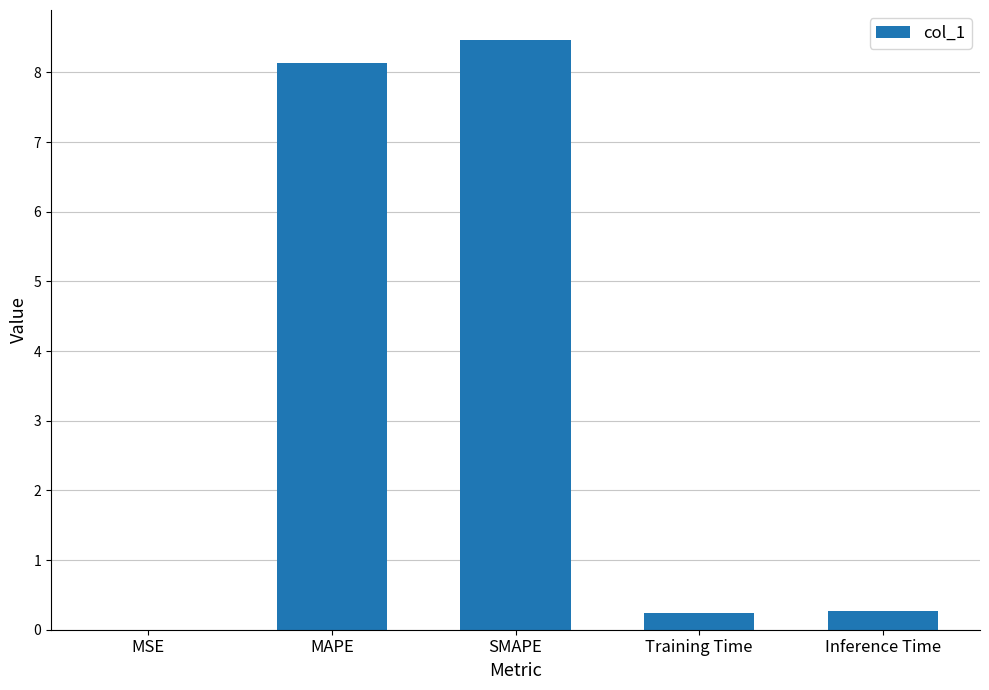

True or false: the data shows 0.0 at MSE.

True